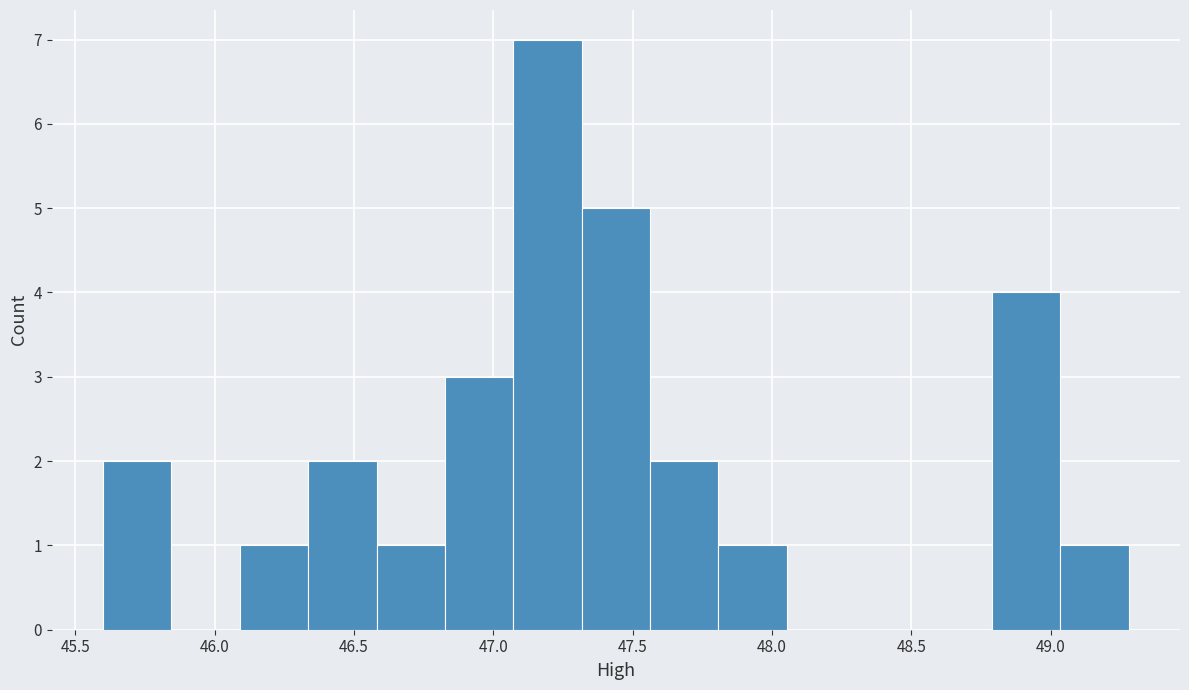

Reading left to right, transcribe this chart: for each bar, give the range it covers on the x-axis and its height. Neither the bar edges nor the heights are printed on the chart, so give them approximately, as read against the axes.

45.60 to 45.85: 2
45.85 to 46.10: 0
46.10 to 46.35: 1
46.35 to 46.60: 2
46.60 to 46.85: 1
46.85 to 47.05: 3
47.05 to 47.30: 7
47.30 to 47.55: 5
47.55 to 47.80: 2
47.80 to 48.05: 1
48.05 to 48.30: 0
48.30 to 48.55: 0
48.55 to 48.80: 0
48.80 to 49.05: 4
49.05 to 49.30: 1